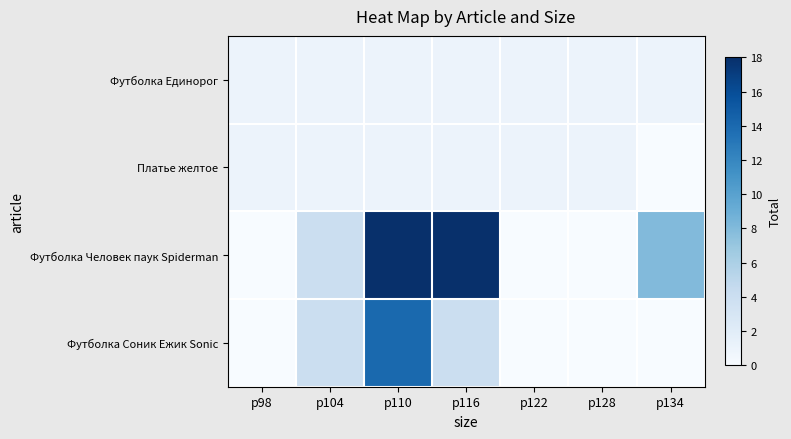

What is the total value across all series at р104?

10